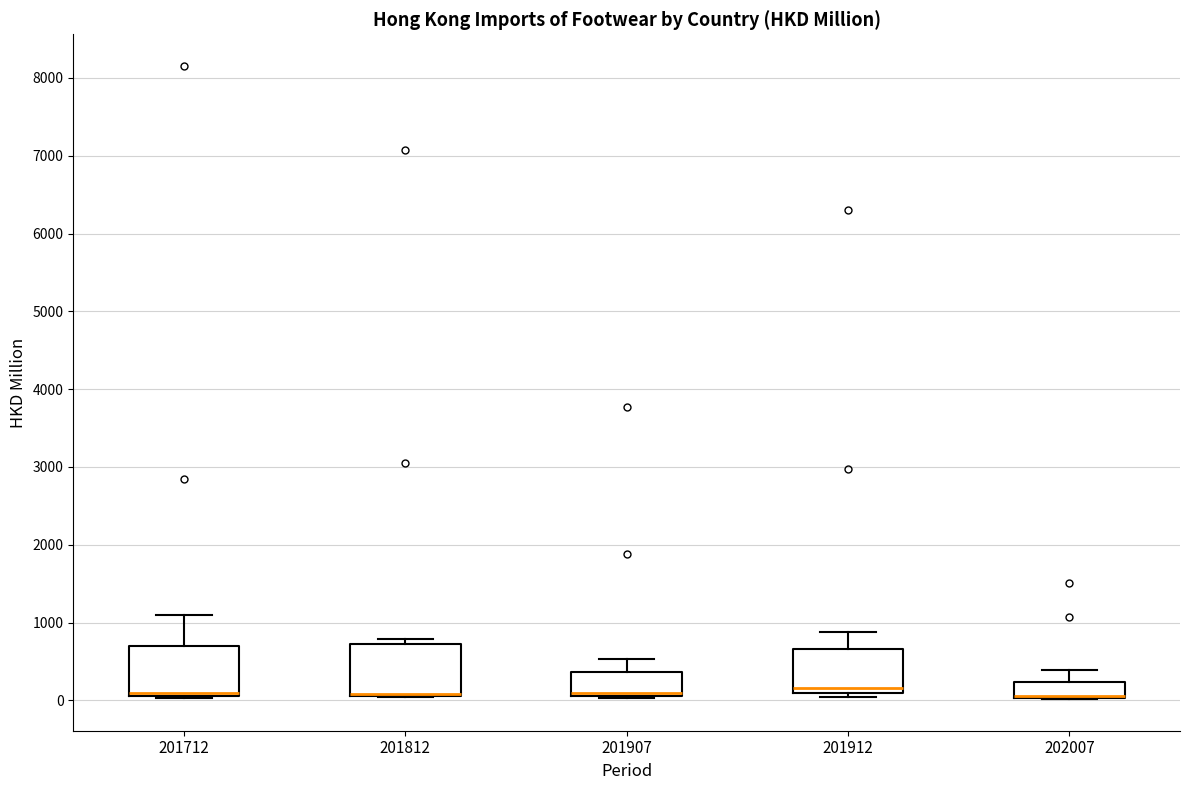

Reading left to right, transcribe this box plot: for each box, give where its median line is, the range the box spans, and where its two whiskers end, as read against the y-axis. The values are not printed on the chart, so give them approximately, as read against the axis.

201712: median 100 (drawn on the box's lower edge), box 100 to 700, whiskers 0 to 1100
201812: median 100 (drawn on the box's lower edge), box 100 to 700, whiskers 0 to 800
201907: median 100 (just above the box's lower edge), box 100 to 400, whiskers 0 to 500
201912: median 200, box 100 to 700, whiskers 0 to 900
202007: median 100 (drawn on the box's lower edge), box 0 to 200, whiskers 0 to 400